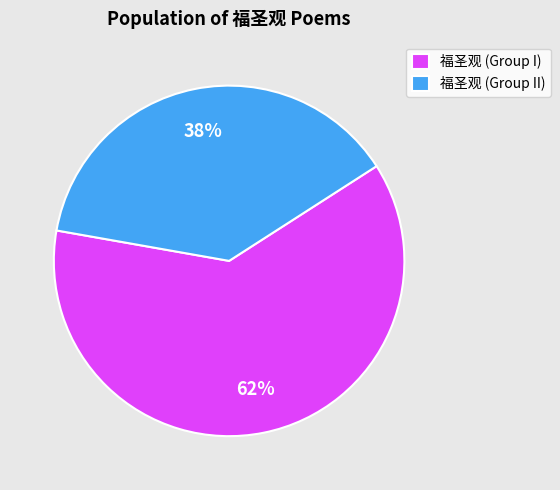

Approximately how many times larger is the value at 福圣观 (Group I) compared to 福圣观 (Group II)?

1.6